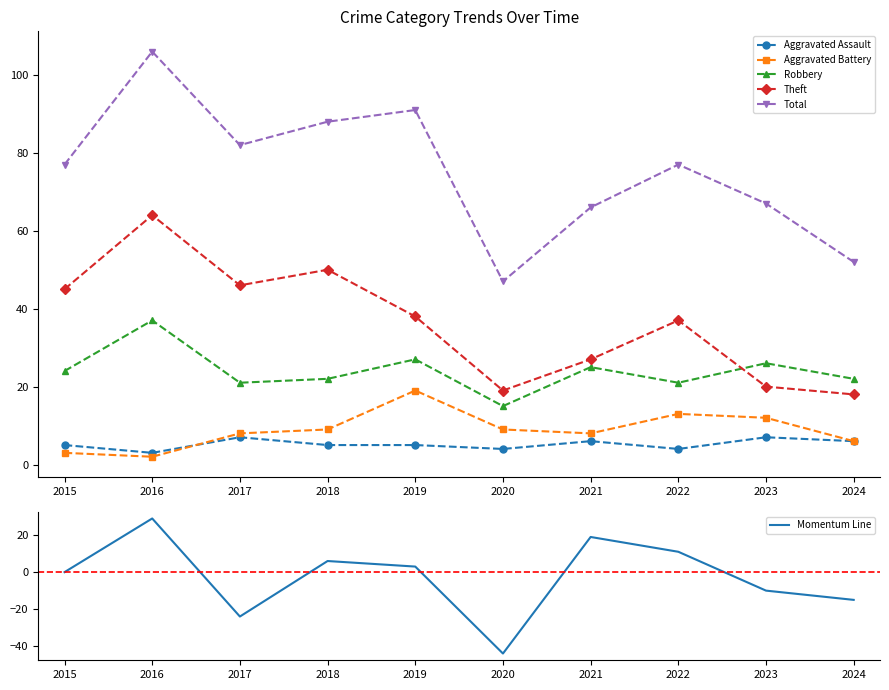

Reading left to right, list all the values displayed in this chart.

Aggravated Assault: 5	3	7	5	5	4	6	4	7	6
Aggravated Battery: 3	2	8	9	19	9	8	13	12	6
Robbery: 24	37	21	22	27	15	25	21	26	22
Theft: 45	64	46	50	38	19	27	37	20	18
Total: 77	106	82	88	91	47	66	77	67	52
Momentum Line: 0	29	-24	6	3	-44	19	11	-10	-15